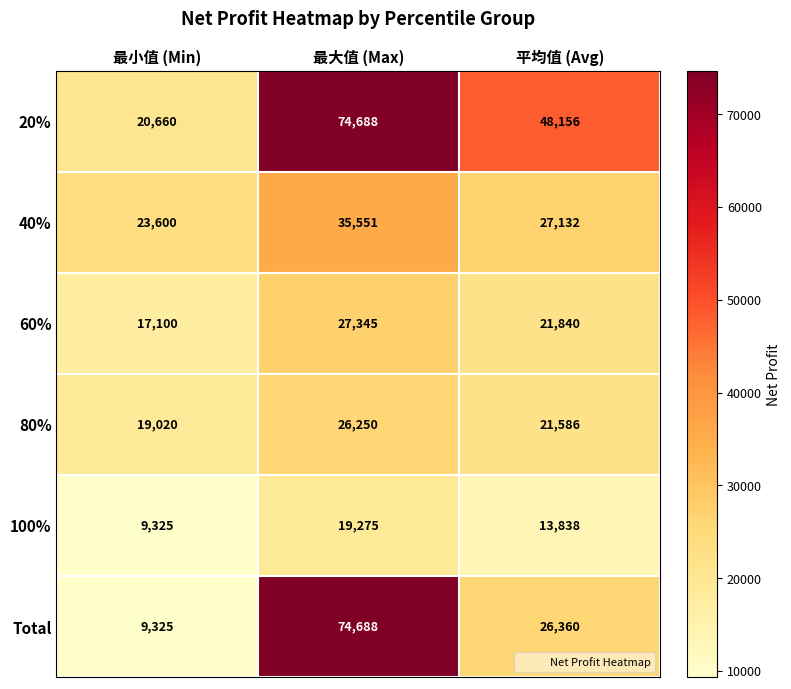

What is the difference between the maximum and minimum values in the 60% series?

10245